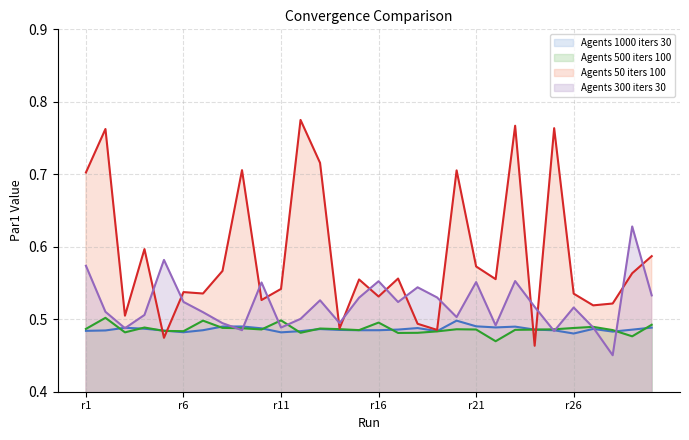

What is the value of the Agents 1000 iters 30 point at the 14th from the left?

0.5